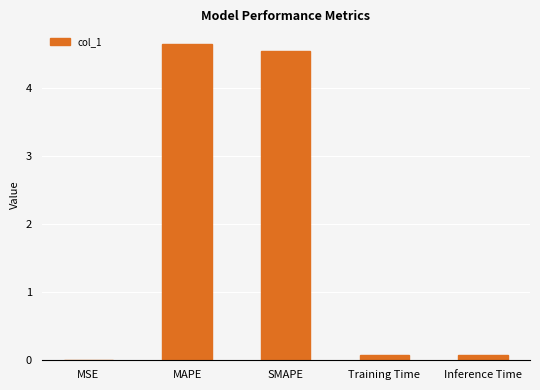

The value at MAPE is 4.6. True or false?

True